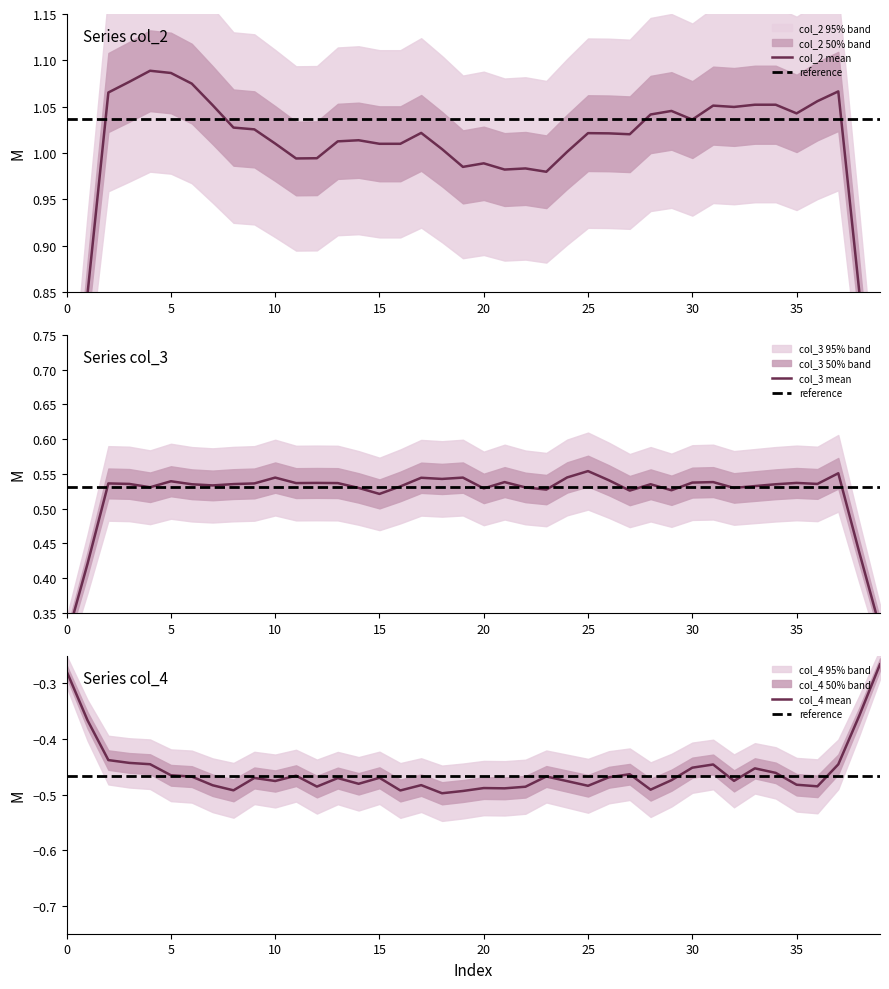

What are all the series names shown in the legend?

col_2, col_3, col_4